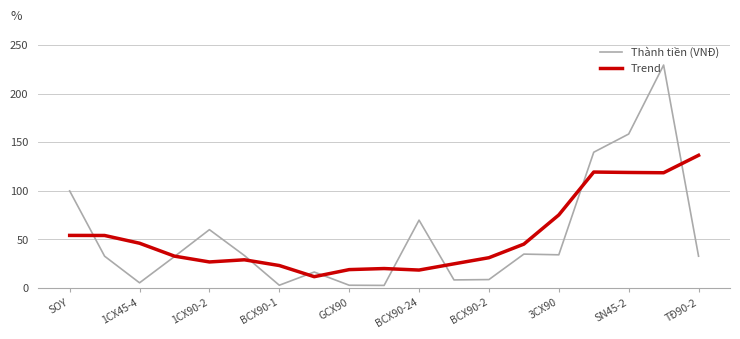

Which series has the largest range (max minus min)?

Thành tiền (VNĐ)